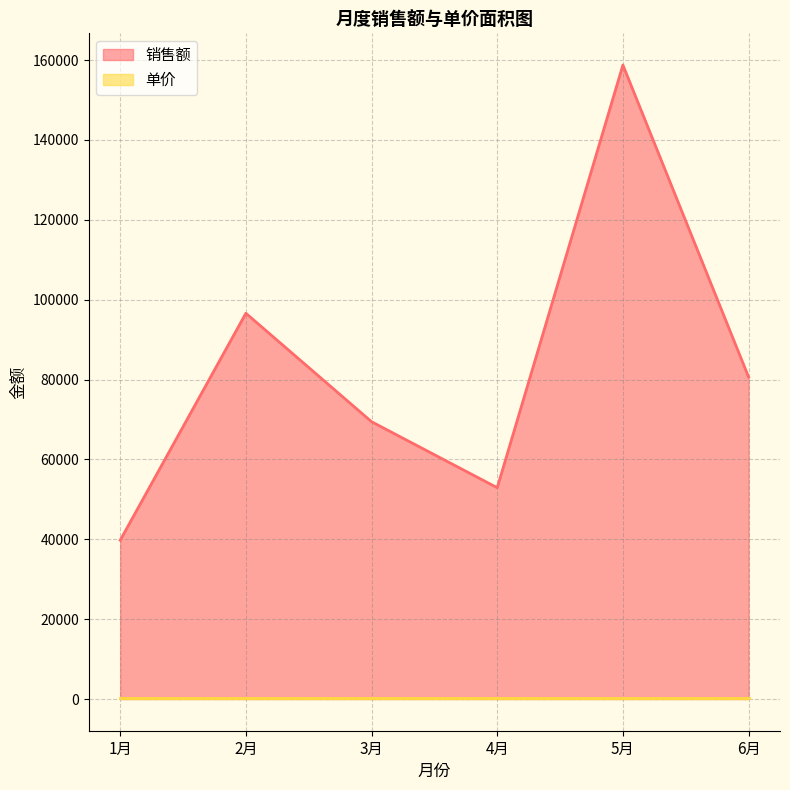

What is the change in value from 4月 to 6月?

+27720